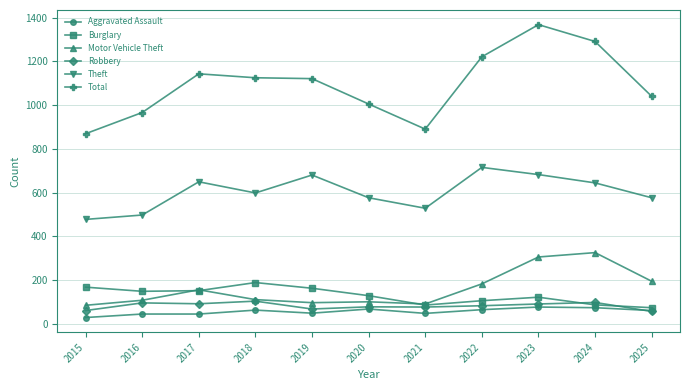

True or false: Aggravated Assault and Motor Vehicle Theft cross at least once.

False